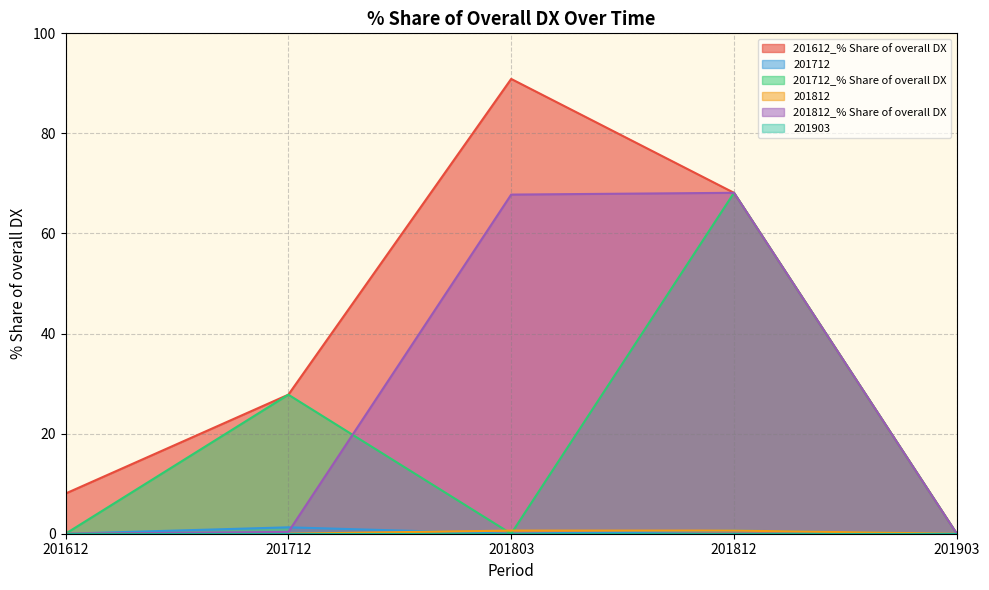

In 201712_% Share of overall DX, how many points are higher than both neighbors (excluding endpoints)?

2